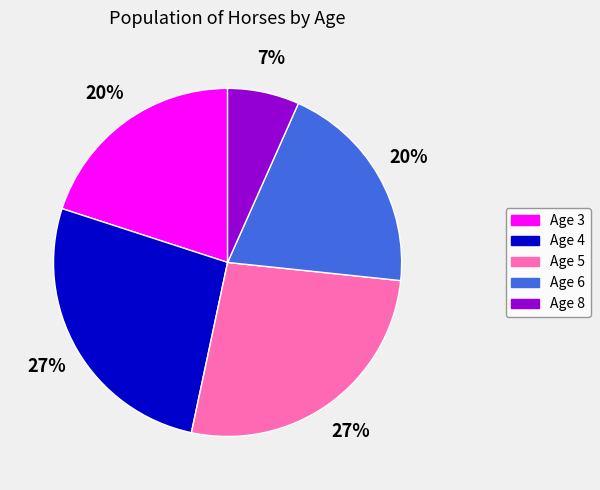

Approximately how many times larger is the value at Age 3 compared to Age 4?

0.7